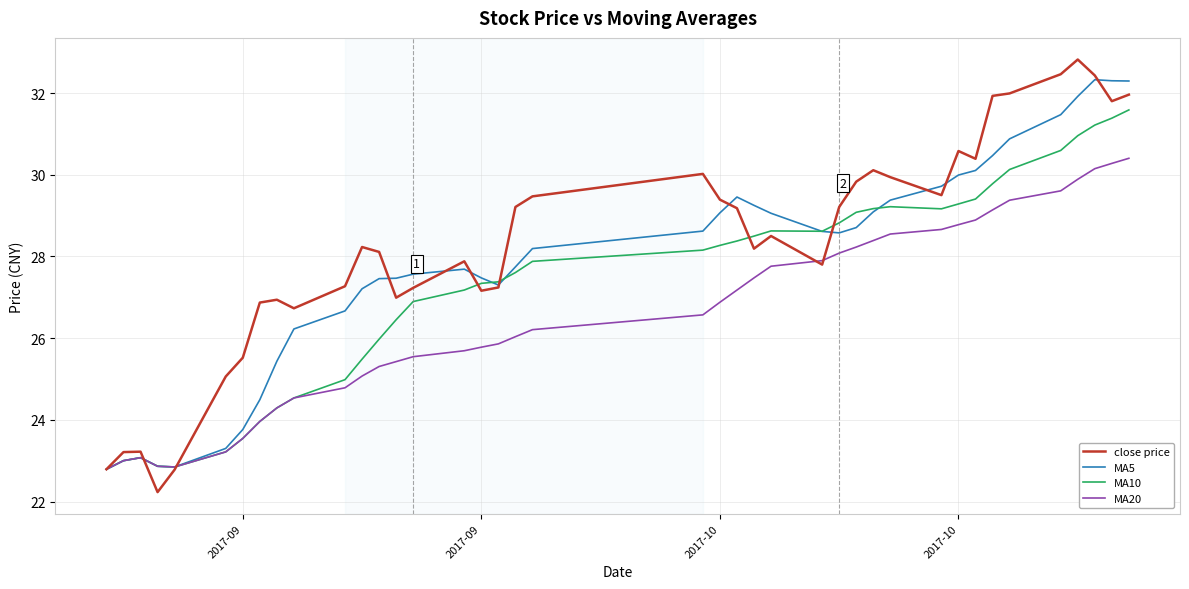

Which series has the largest range (max minus min)?

close price